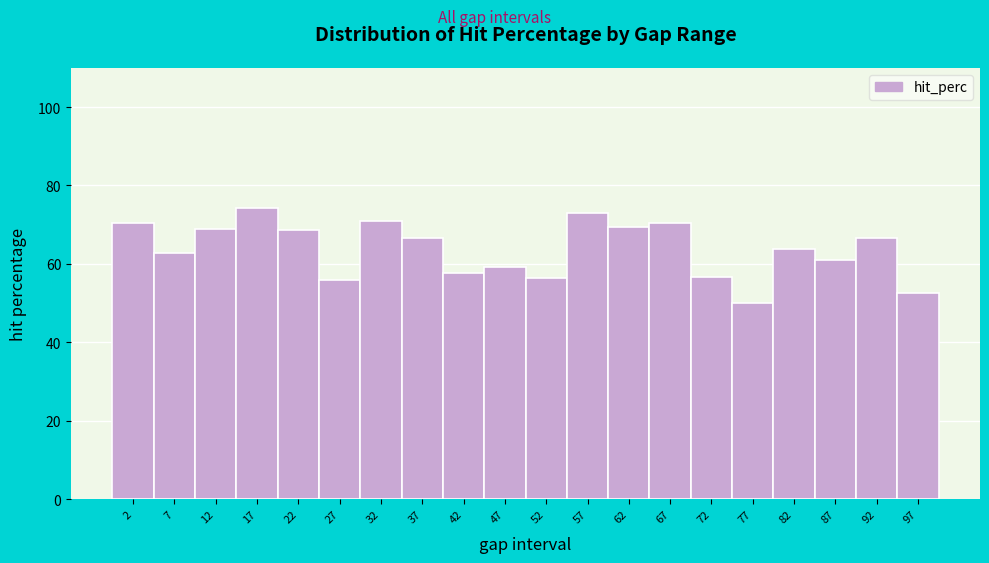

What is the height of the bar covering 4.5 to 9.5 on the x-axis? Neither the bar edges nor the heights are printed on the chart, so give them approximately, as read against the axes.

62